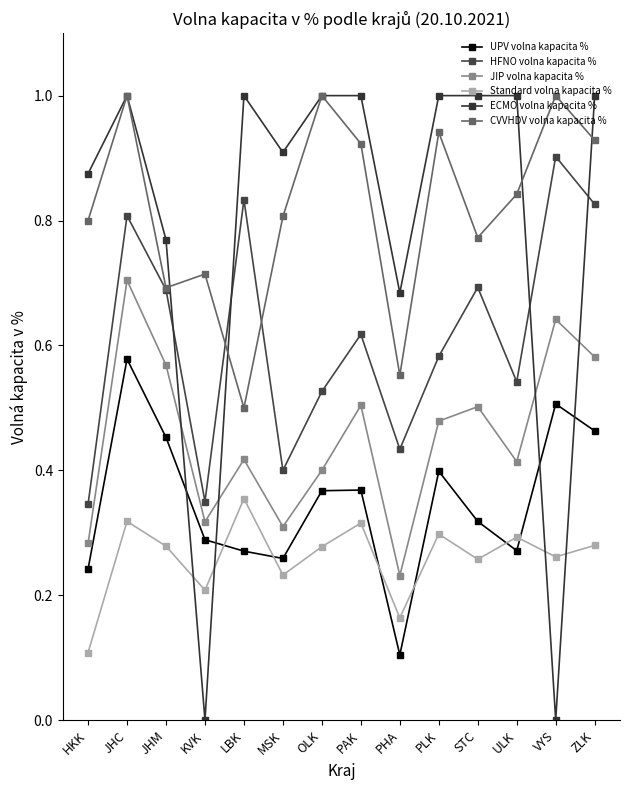

Where is the first local maximum for JIP volna kapacita %?

JHC